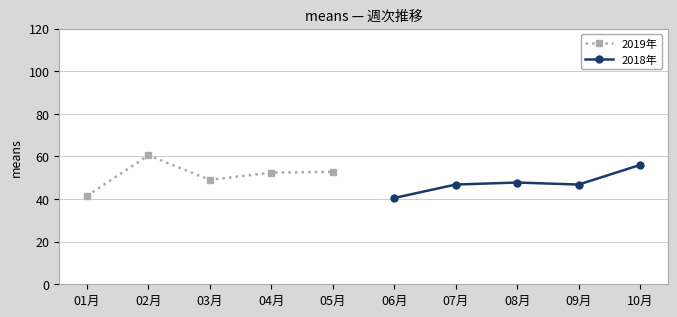

In 2018年, how many points are higher than both neighbors (excluding endpoints)?

1